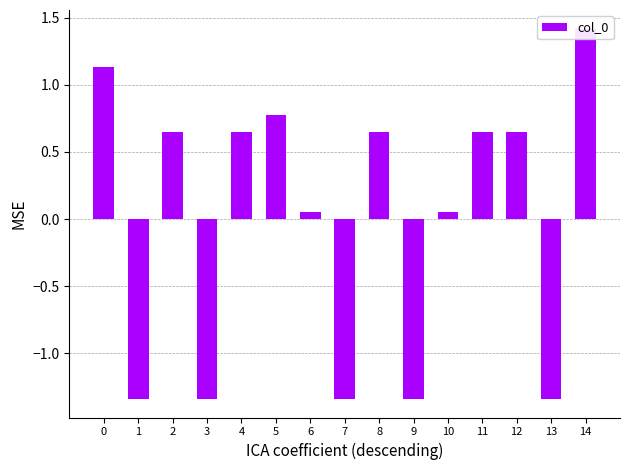

What value does the data have at 1?

-1.3